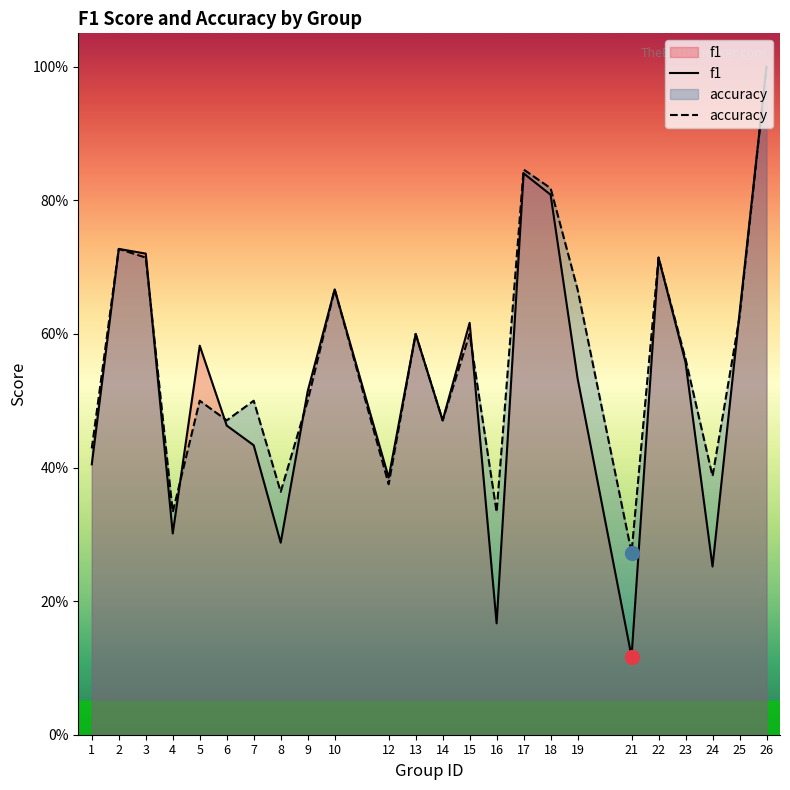

How many categories are shown in the chart?

24